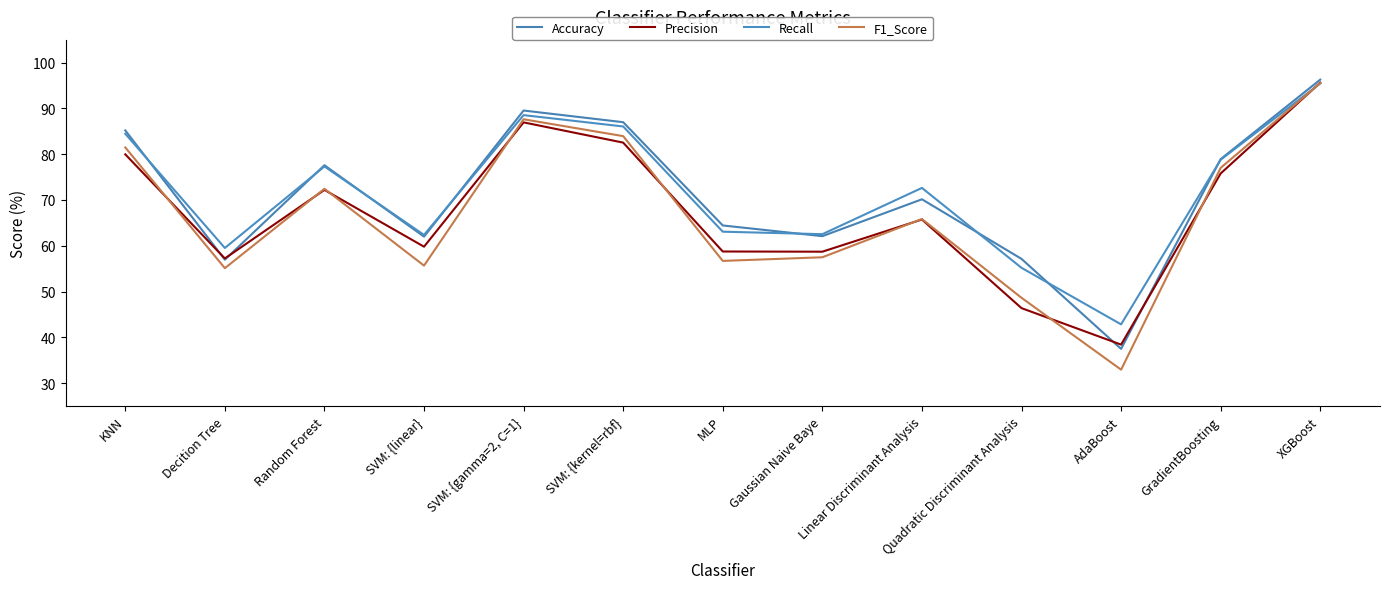

Read the Precision value at KNN.

80.0